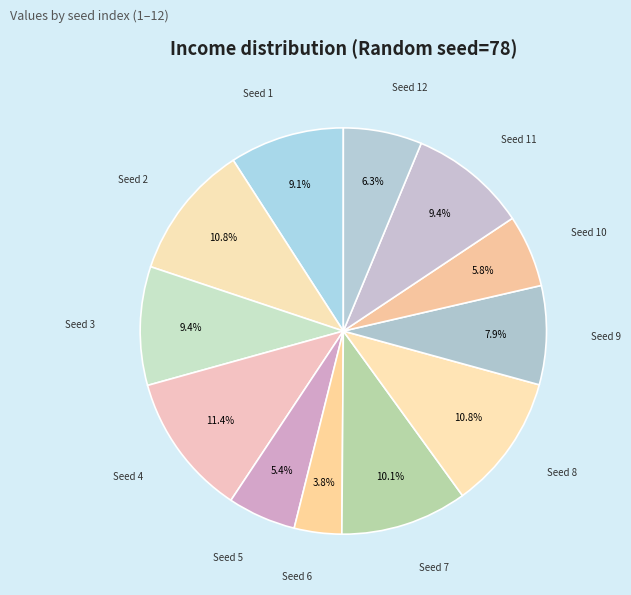

Between Seed 1 and Seed 10, which is larger?

Seed 1